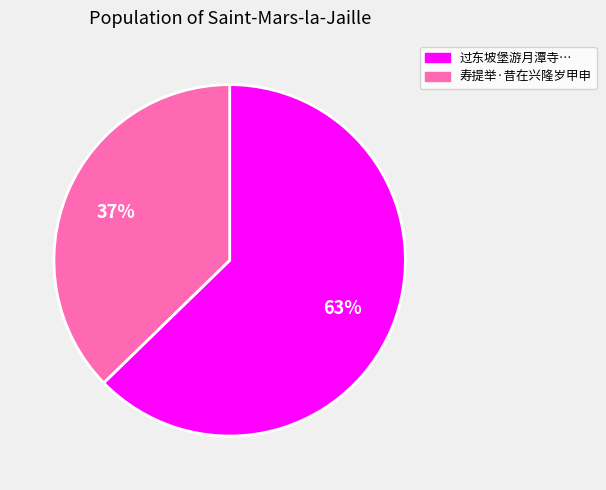

Between 过东坡堡游月潭寺… and 寿提举·昔在兴隆岁甲申, which is larger?

过东坡堡游月潭寺…